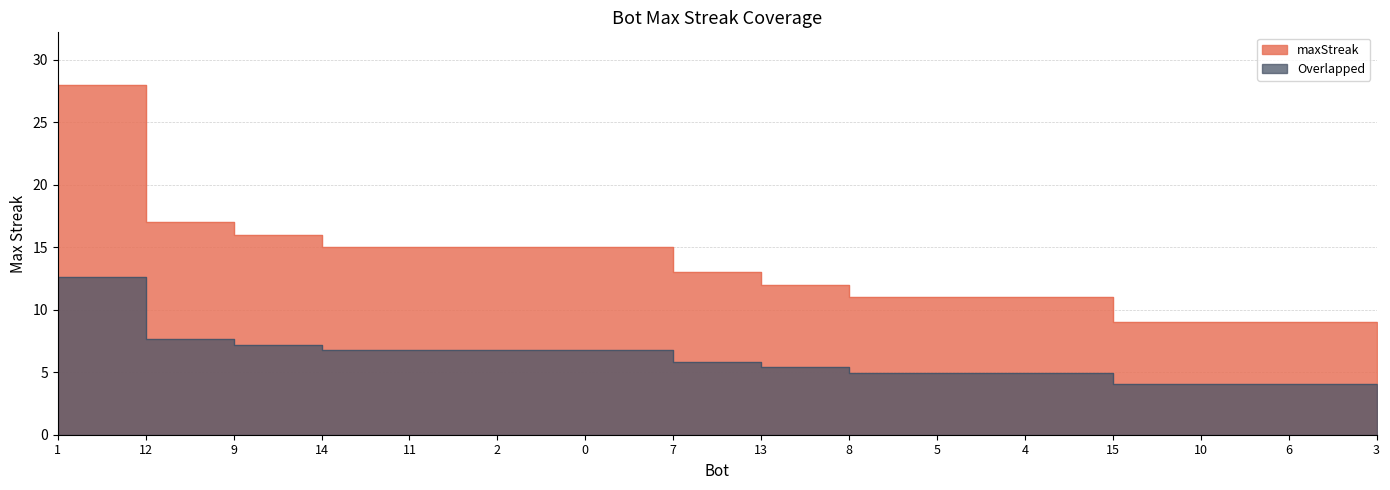

List the labels in order of value, largest first.

1, 12, 9, 14, 11, 2, 0, 7, 13, 8, 5, 4, 15, 10, 6, 3